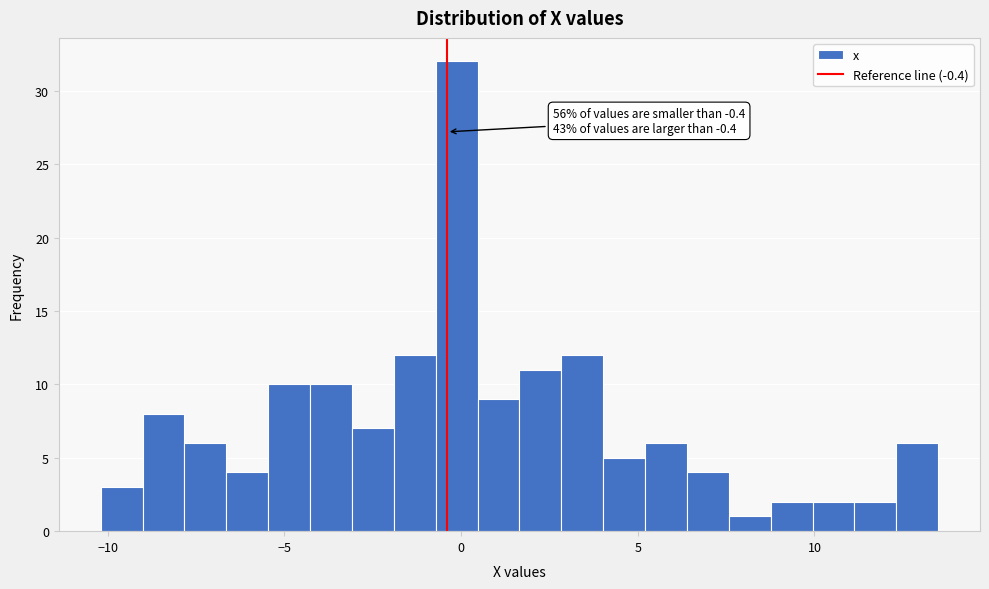

Around what value on the x-axis is the tallest bar? Give the approximate position of its centre, as read against the axis.

0.0